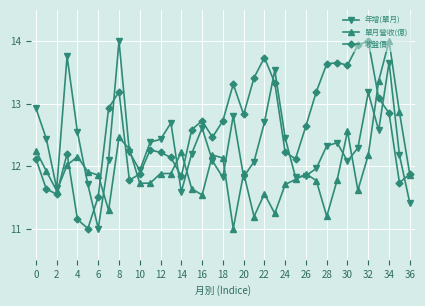

How many interior local valleys does the 收盤價 series have?

9